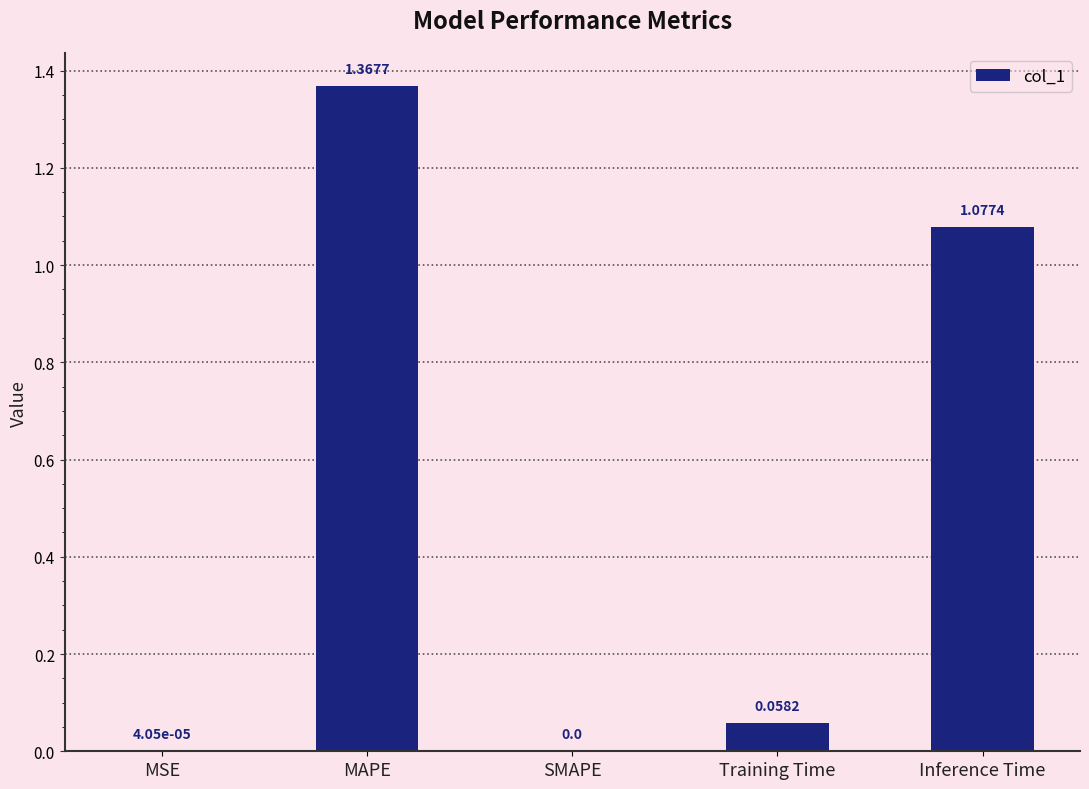

The chart shows a value of 0.0 at SMAPE. True or false?

True